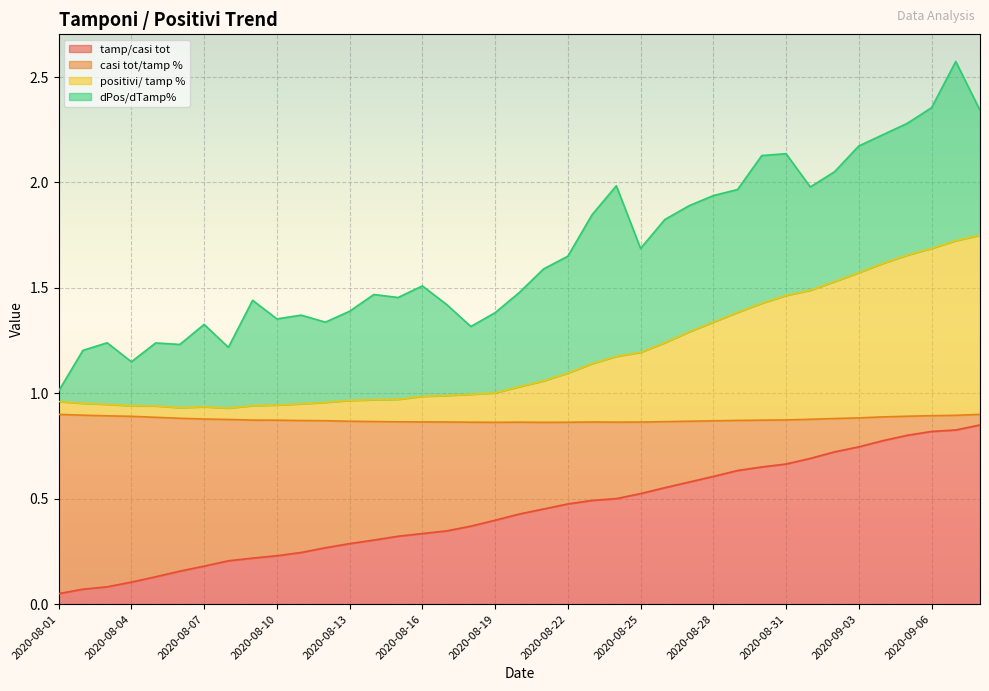

Does the chart display data point markers on the line(s)?

No